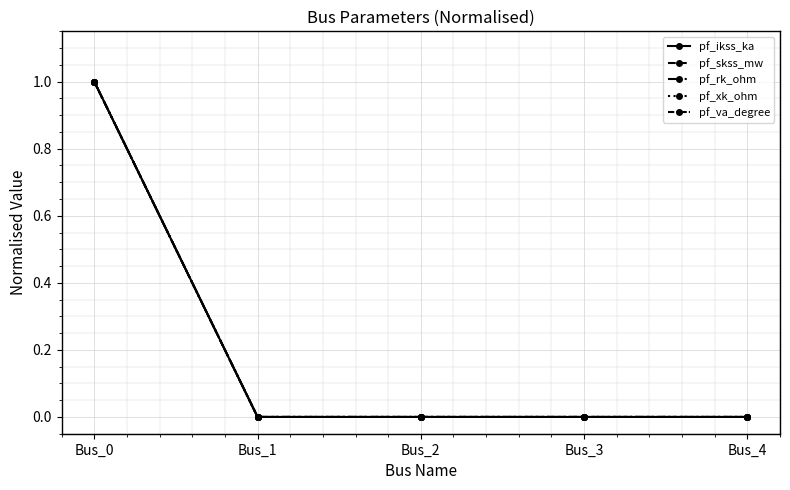

Is this an area chart (filled region under the line)?

No